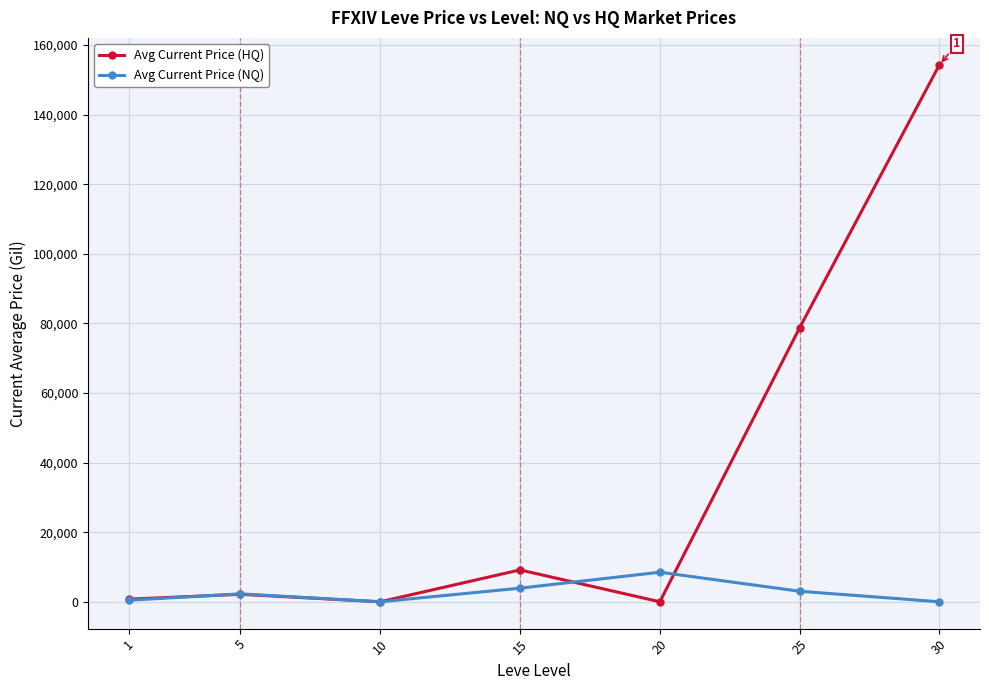

True or false: Avg Current Price (NQ) and Avg Current Price (HQ) cross at least once.

True